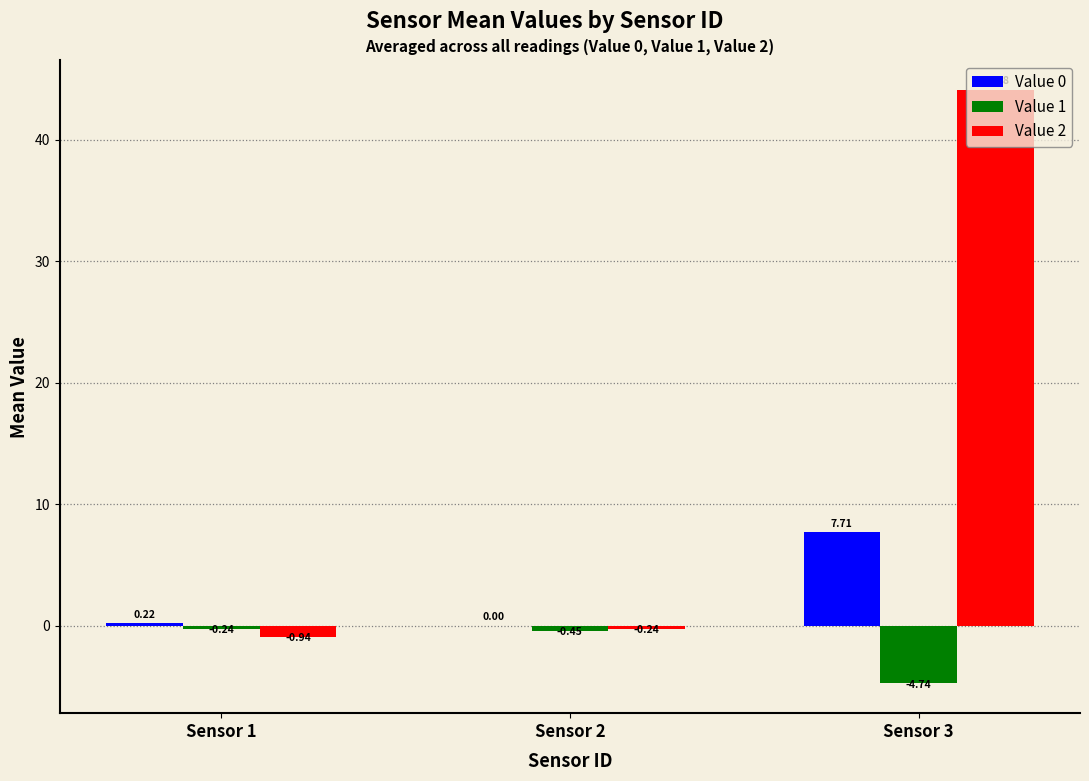

What is the sum of all Value 2 values?

42.9